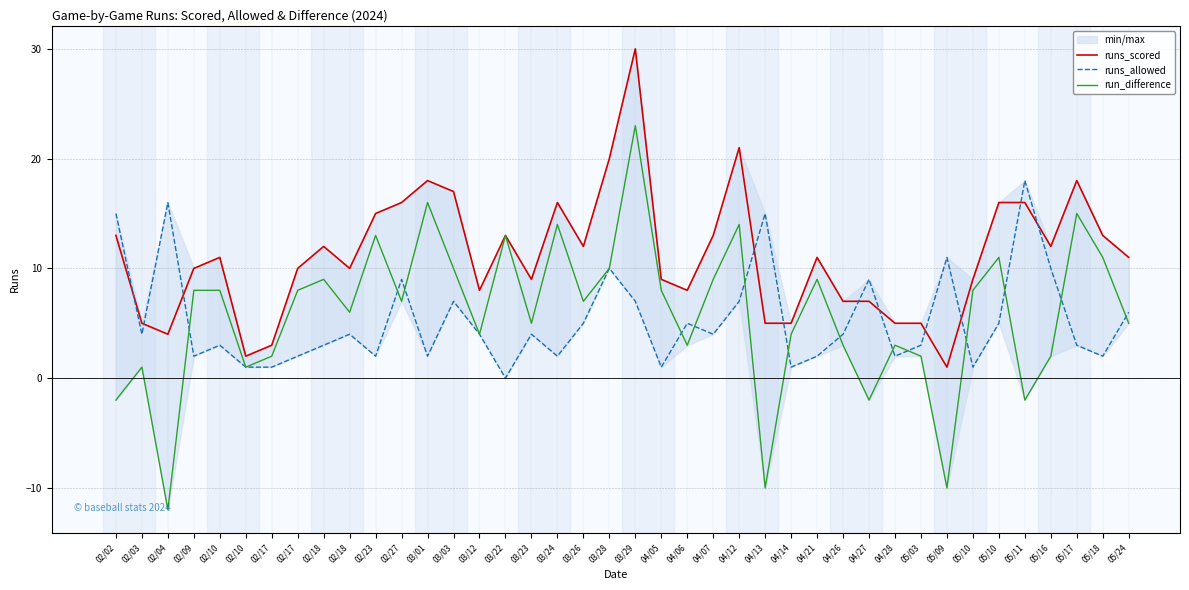

The run_difference series shows 3 at 05/24. True or false?

False